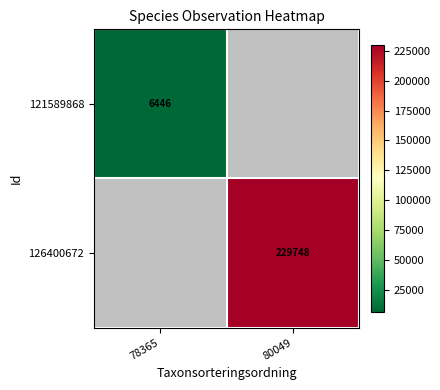

True or false: 121589868 has a value of 3074 at 78365.

False